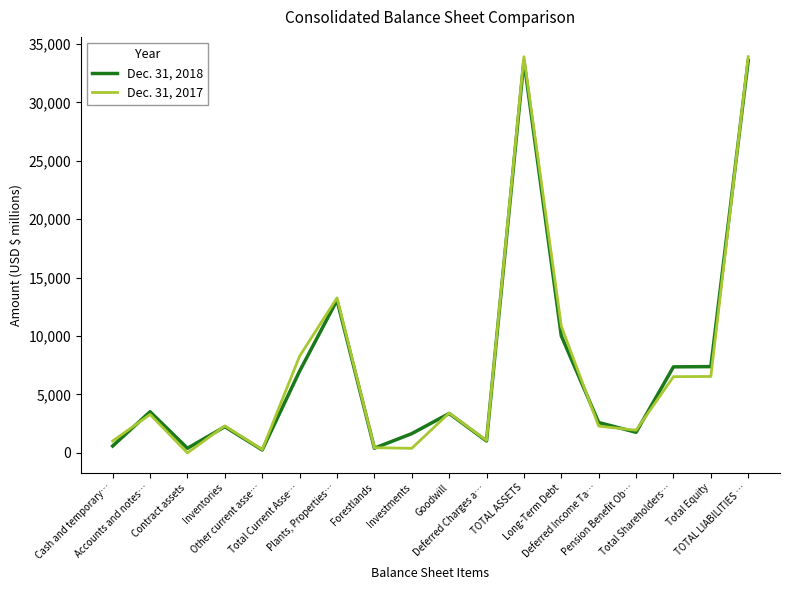

The value of Dec. 31, 2018 at Deferred Income Ta… is 2600. True or false?

True